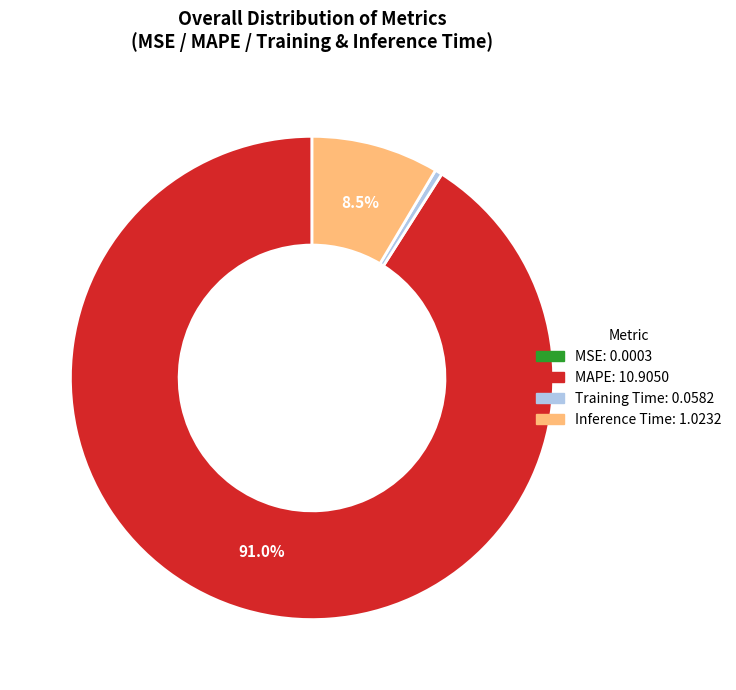

Do Training Time and MAPE together represent more than half of the pie?

Yes